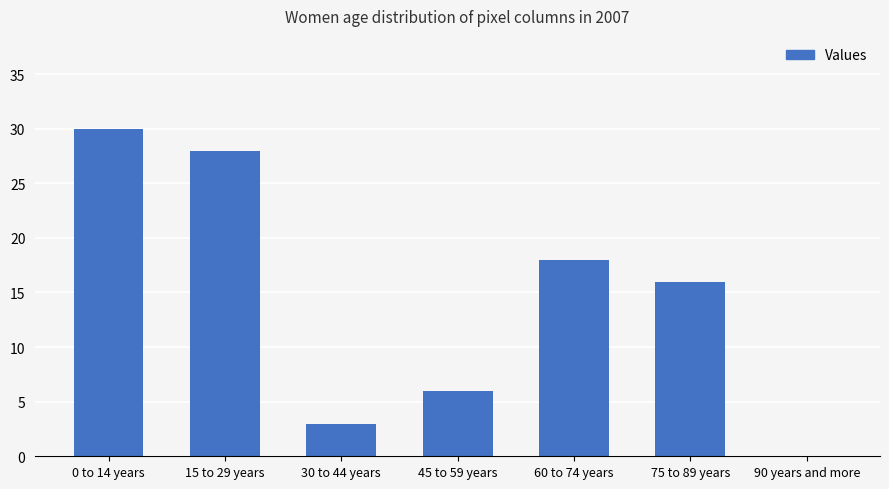

What is the change in value from 0 to 14 years to 30 to 44 years?

-27